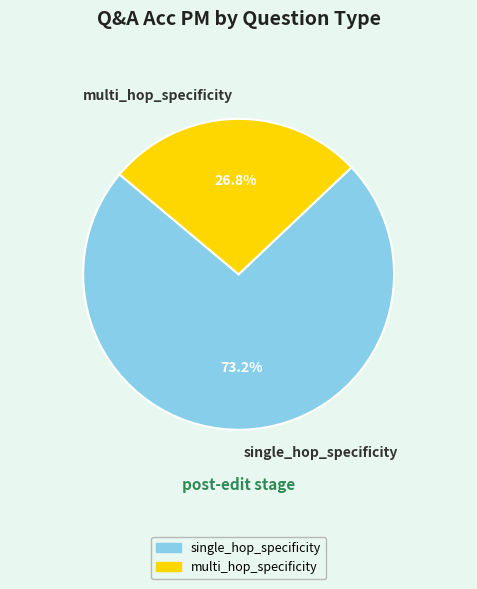

What percentage is the single_hop_specificity slice, to the nearest percent?

73%